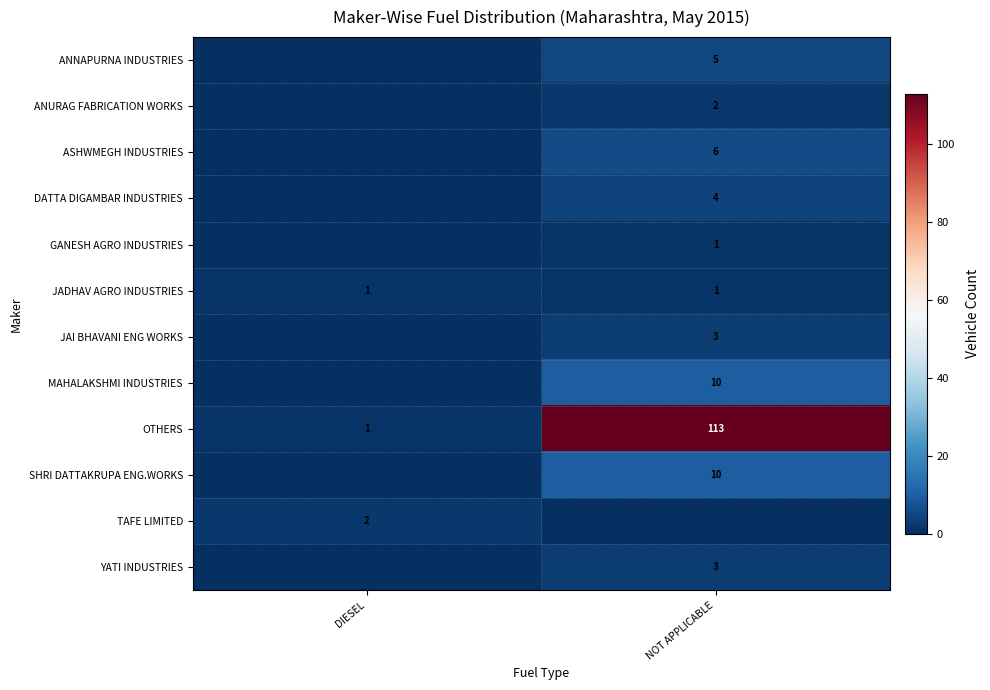

Which category has the lowest value in the OTHERS series?

DIESEL